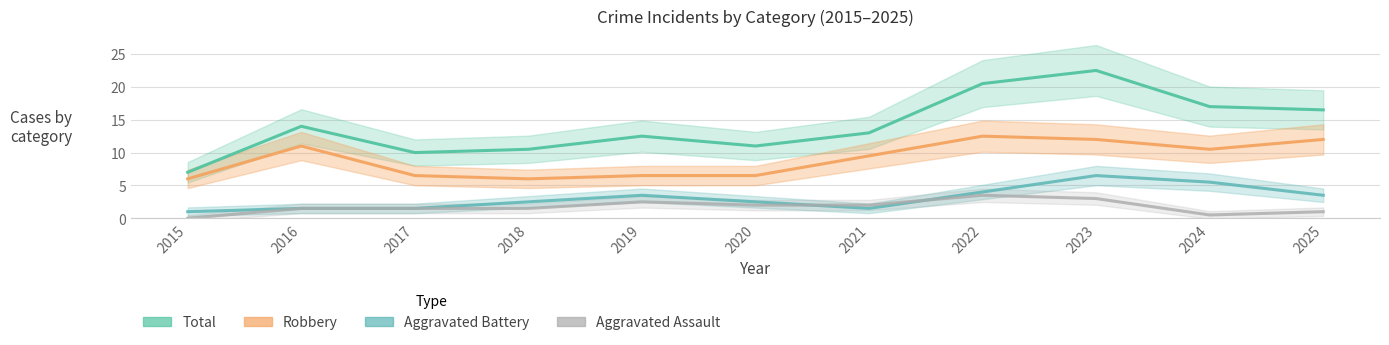

True or false: Aggravated Assault and Robbery intersect in this chart.

False